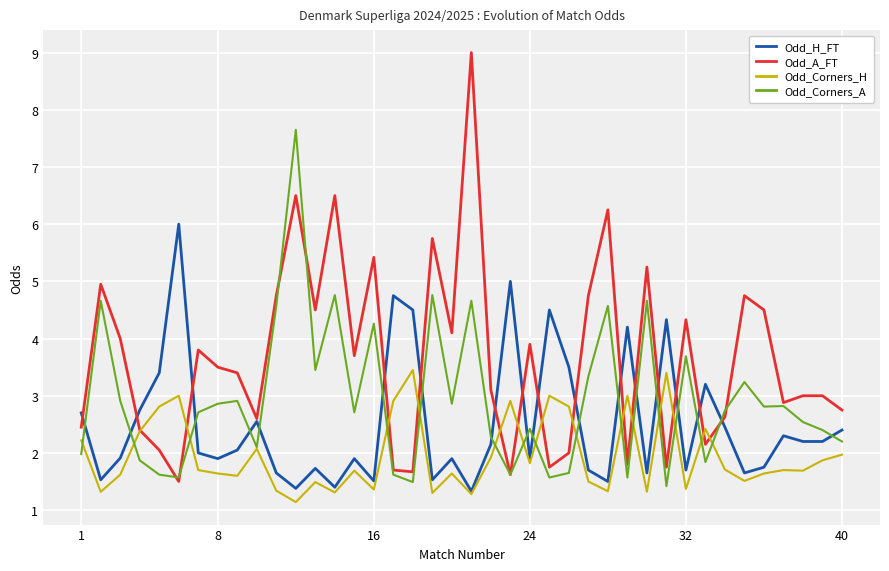

Which series has the largest total across all categories?

Odd_A_FT